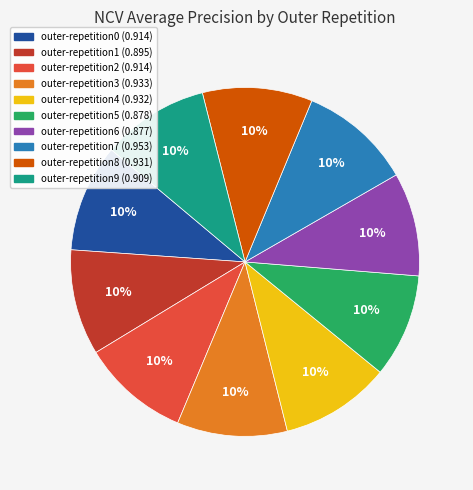

The outer-repetition1 slice represents 10% of the pie. True or false?

True